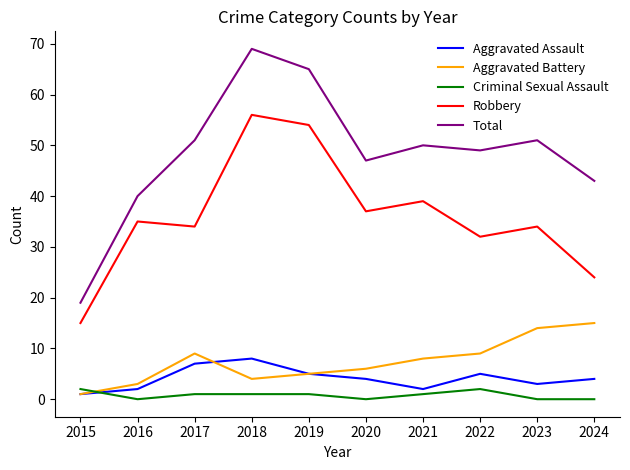

Rank the series by their maximum value, from lowest to highest.

Criminal Sexual Assault, Aggravated Assault, Aggravated Battery, Robbery, Total